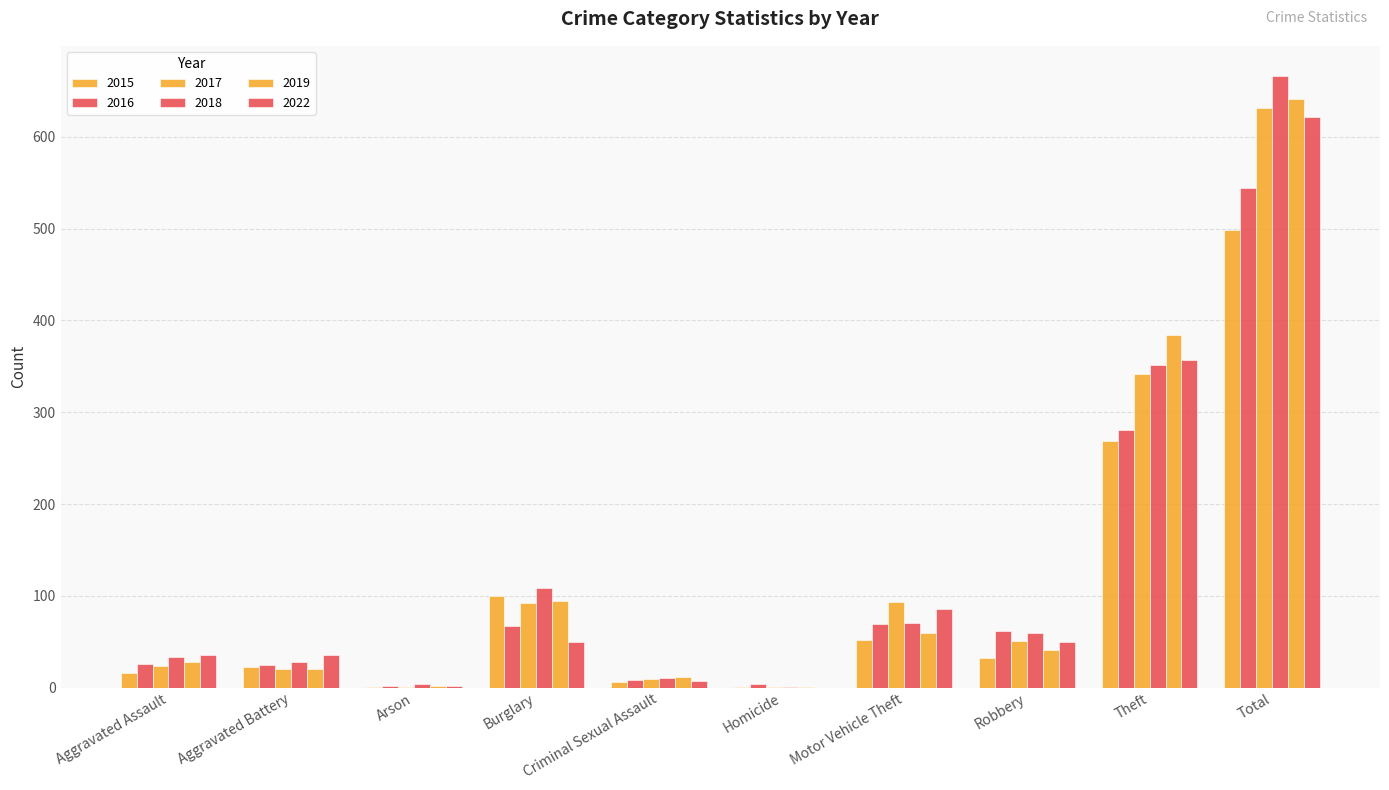

How many categories are shown in the chart?

10